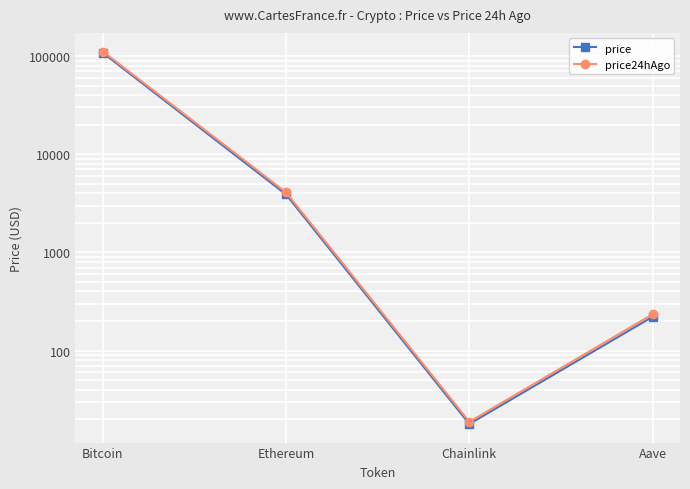

The value of price at Aave is 138.2. True or false?

False